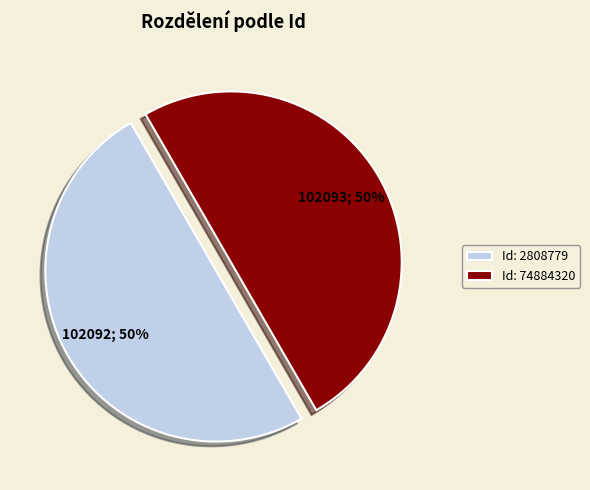

The Id: 74884320 slice represents 58% of the pie. True or false?

False